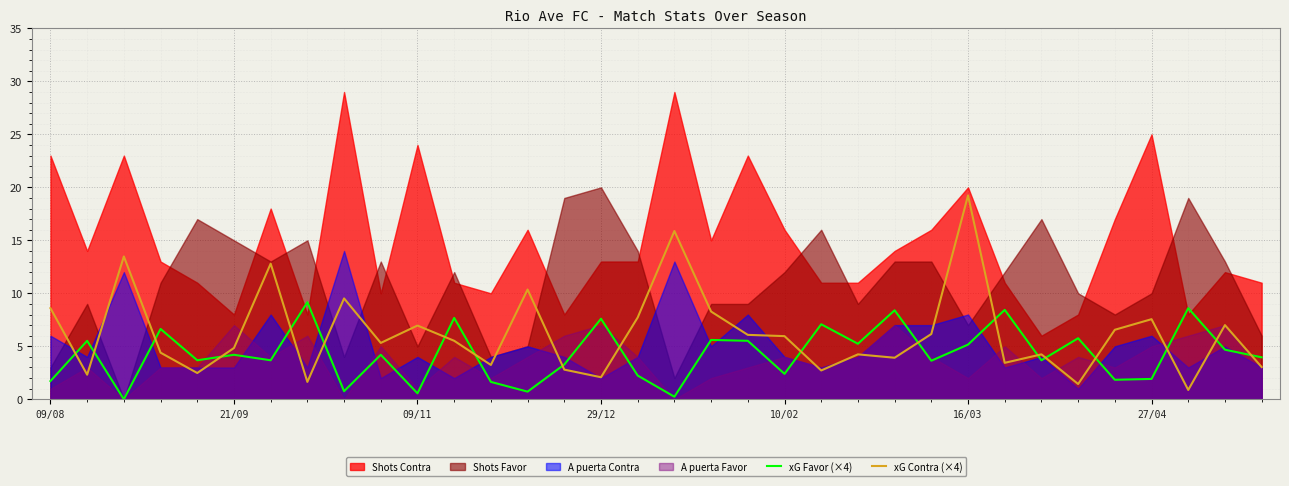

Does the chart display data point markers on the line(s)?

No